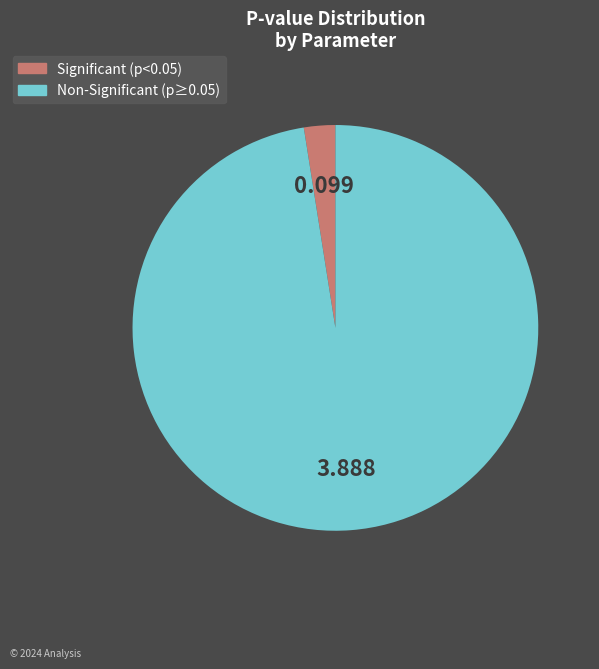

Combined, do Non-Significant (p≥0.05) and Significant (p<0.05) account for over 50%?

Yes